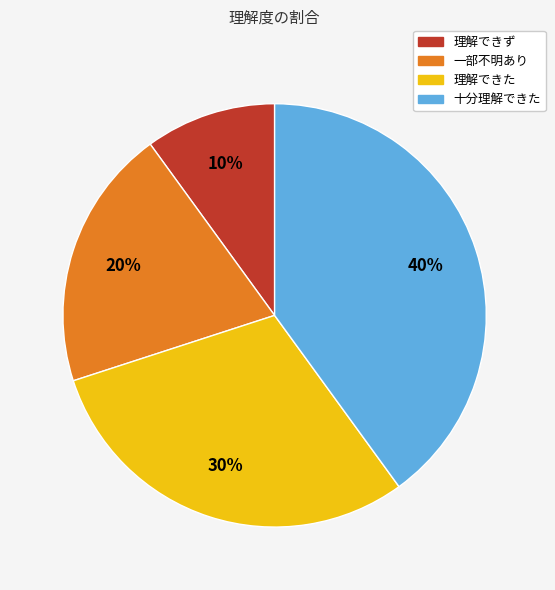

Which slice is the largest?

十分理解できた